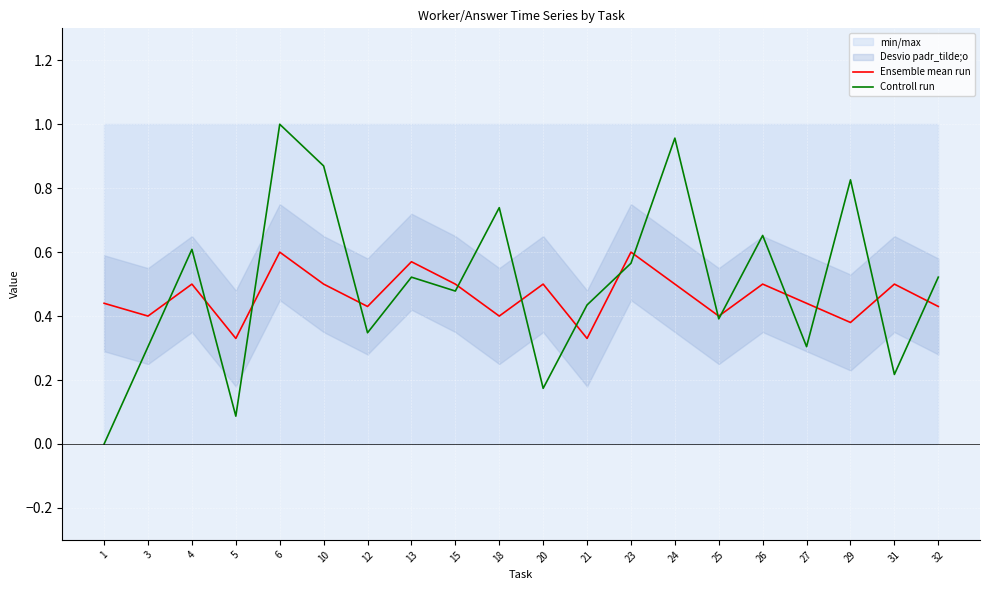

Between which two adjacent categories do Controll run and Ensemble mean run first intersect?

3 and 4